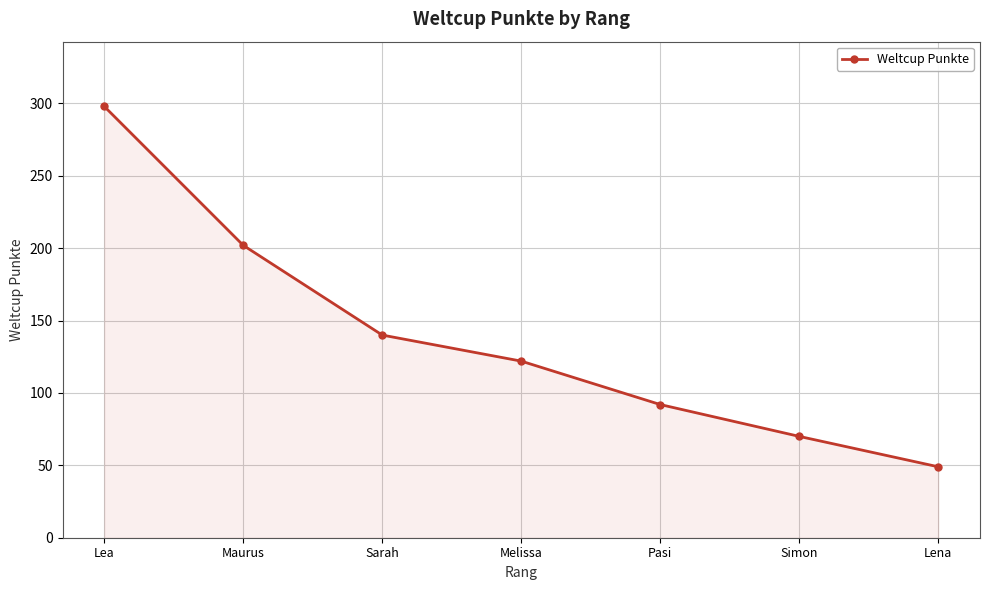

What is the difference between the values at Pasi and Melissa?

30